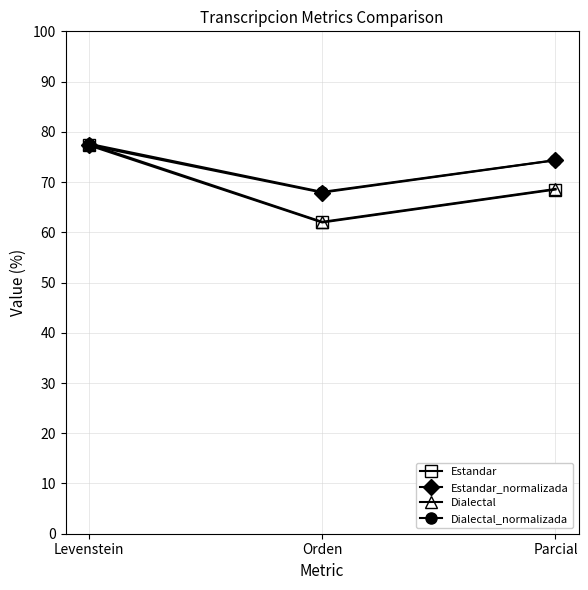

Rank the categories by Estandar value from highest to lowest.

Levenstein, Parcial, Orden